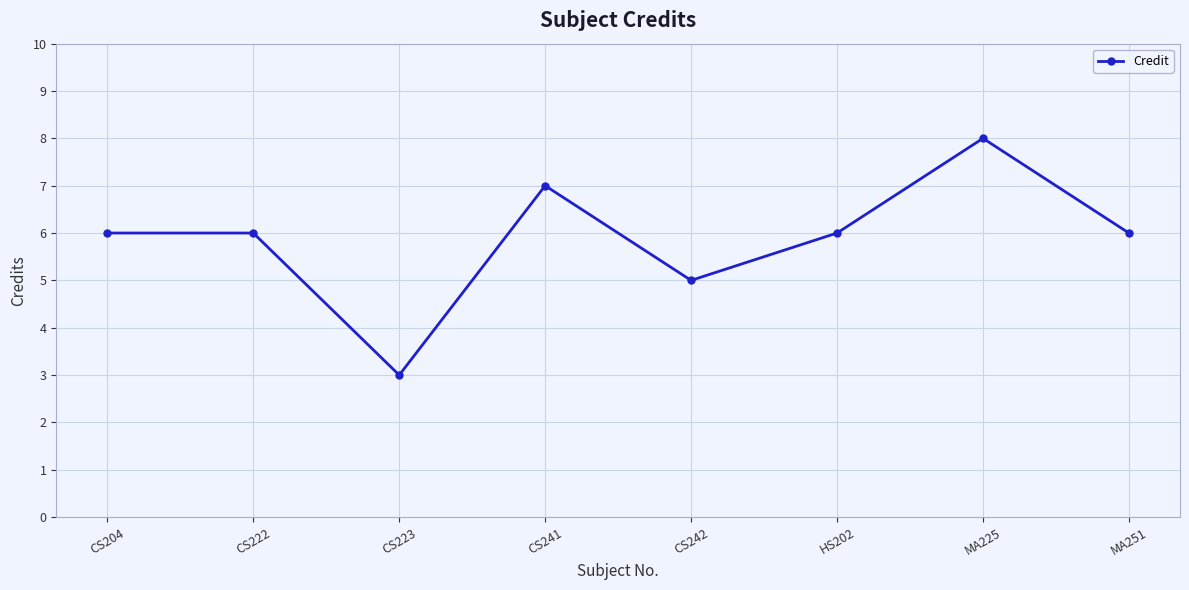

What is the greatest value displayed?

8